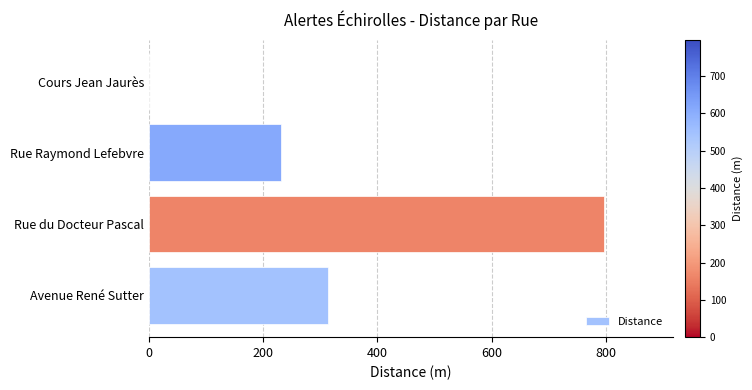

How many series are shown in this chart?

1